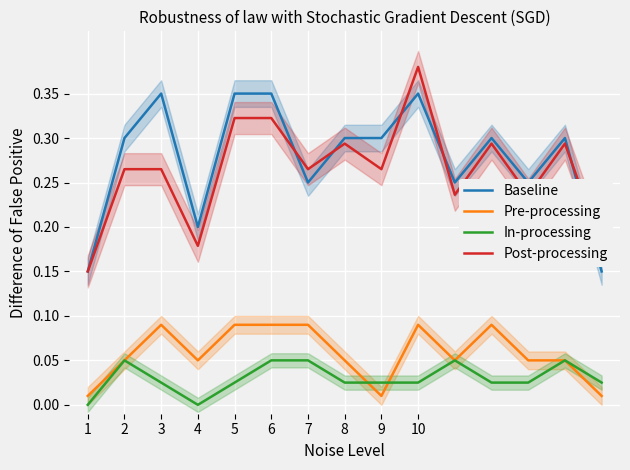

At how many categories does at least one series exceed 0?

15